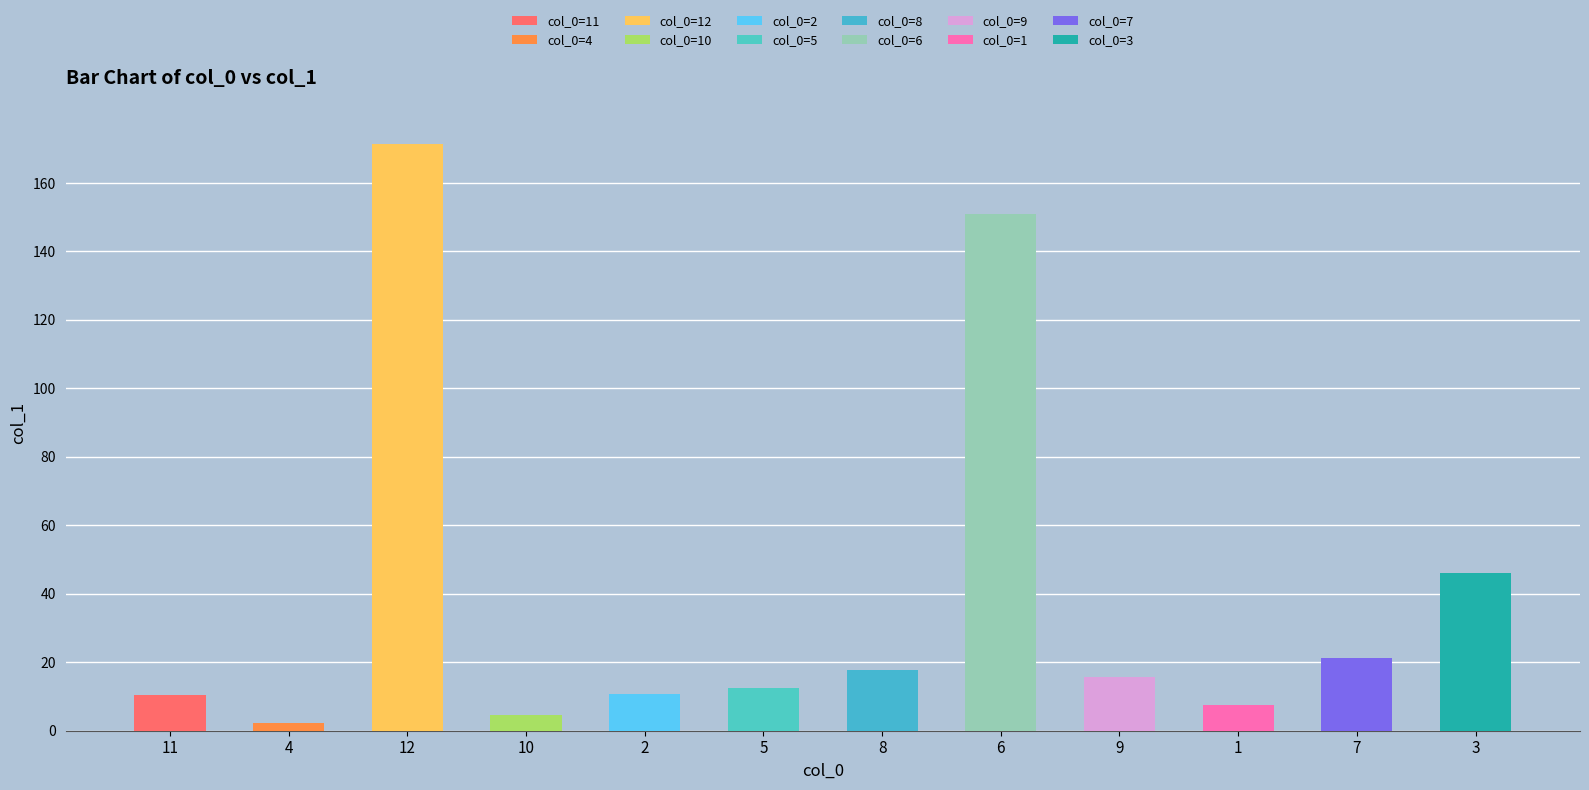

List the labels in order of value, largest first.

12, 6, 3, 7, 8, 9, 5, 2, 11, 1, 10, 4